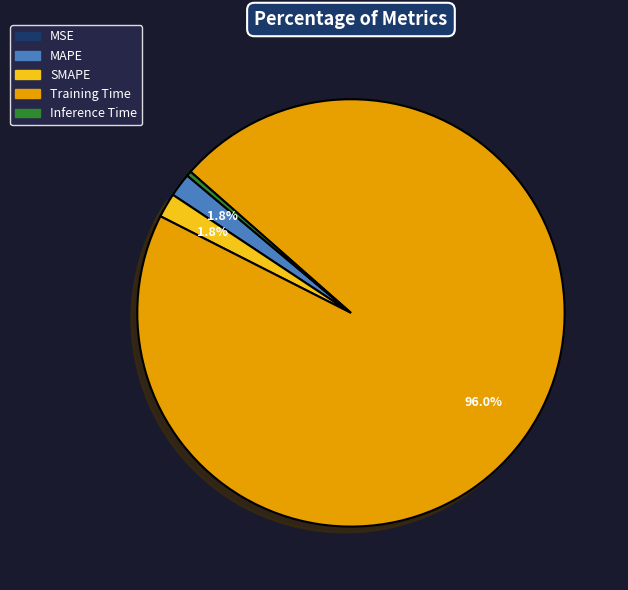

What percentage is the Training Time slice, to the nearest percent?

96%